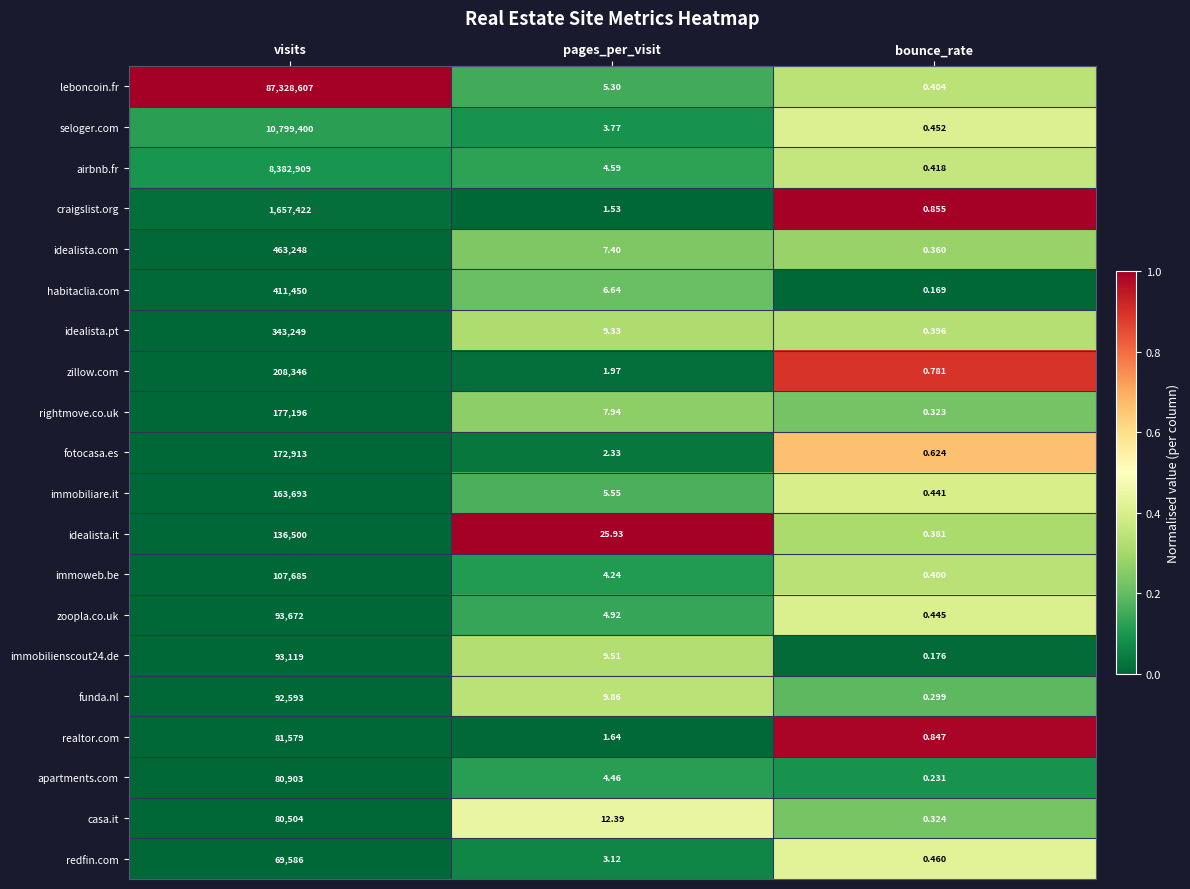

List the labels in order of idealista.com value, largest first.

visits, pages_per_visit, bounce_rate